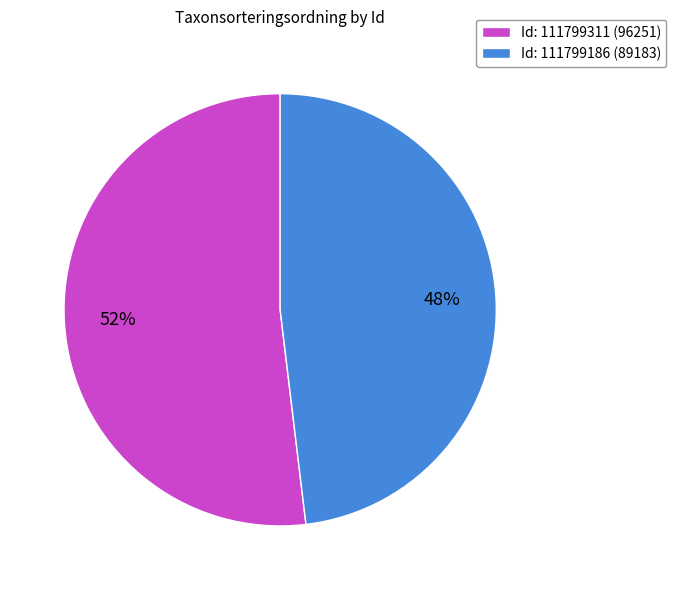

What is the majority slice?

Id: 111799311 (96251)